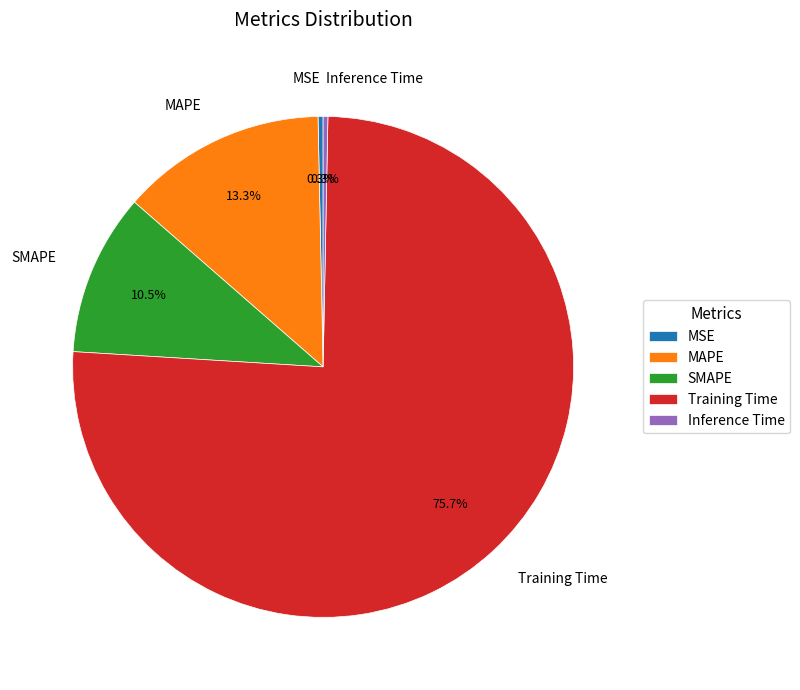

Combined, do MSE and MAPE account for over 50%?

No